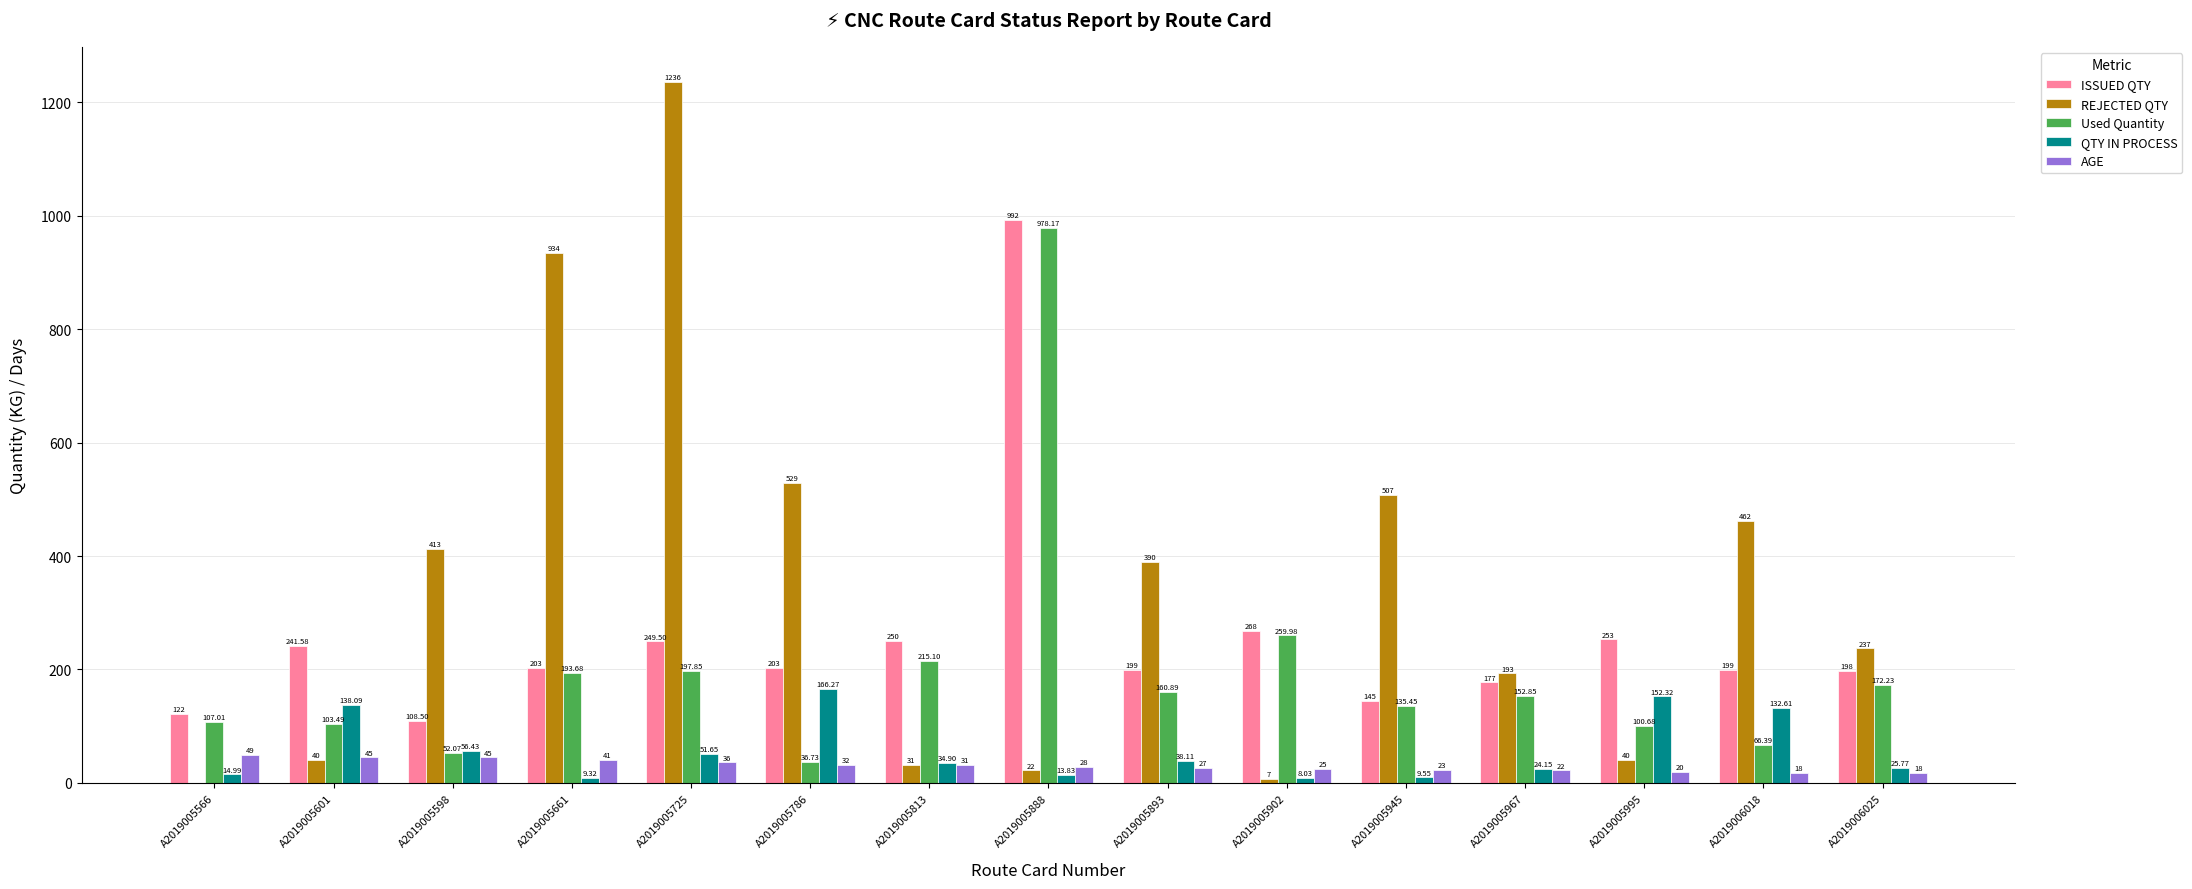

Is the value of AGE at A2019005661 greater than the value of QTY IN PROCESS at A2019005995?

No